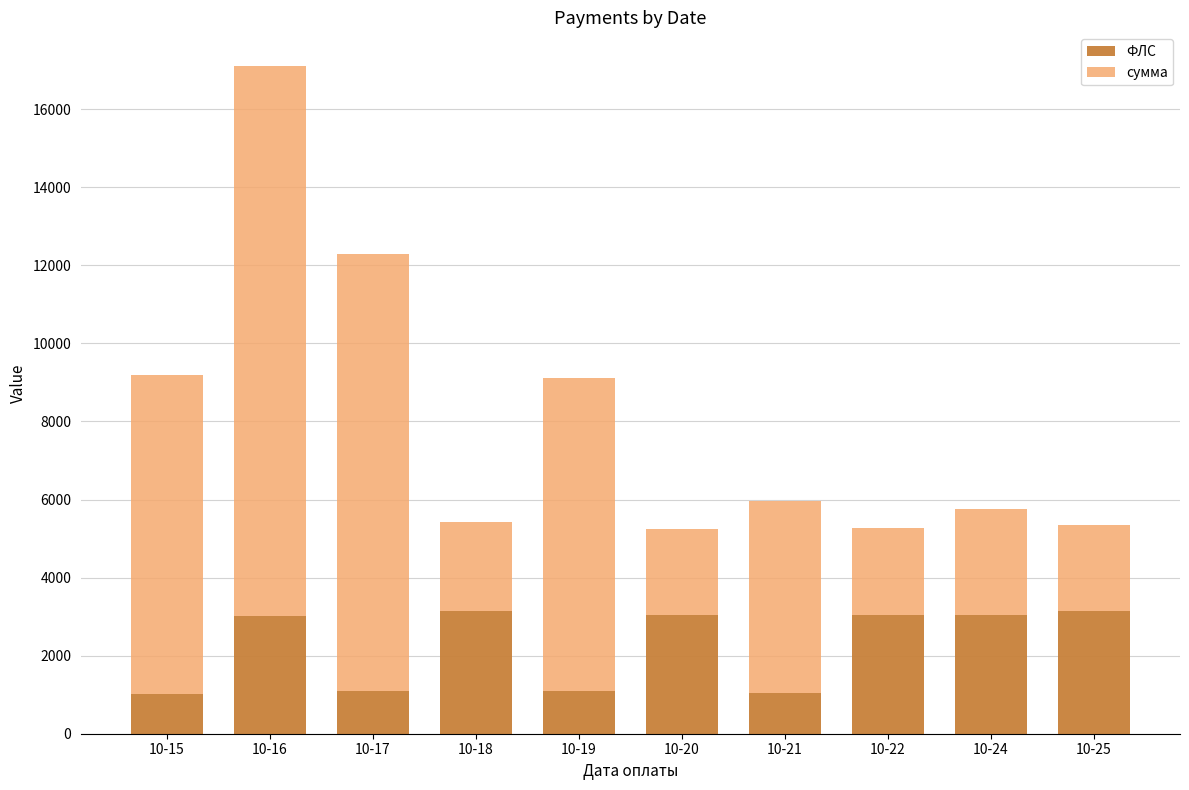

What is the maximum value for ФЛС?

3137.0